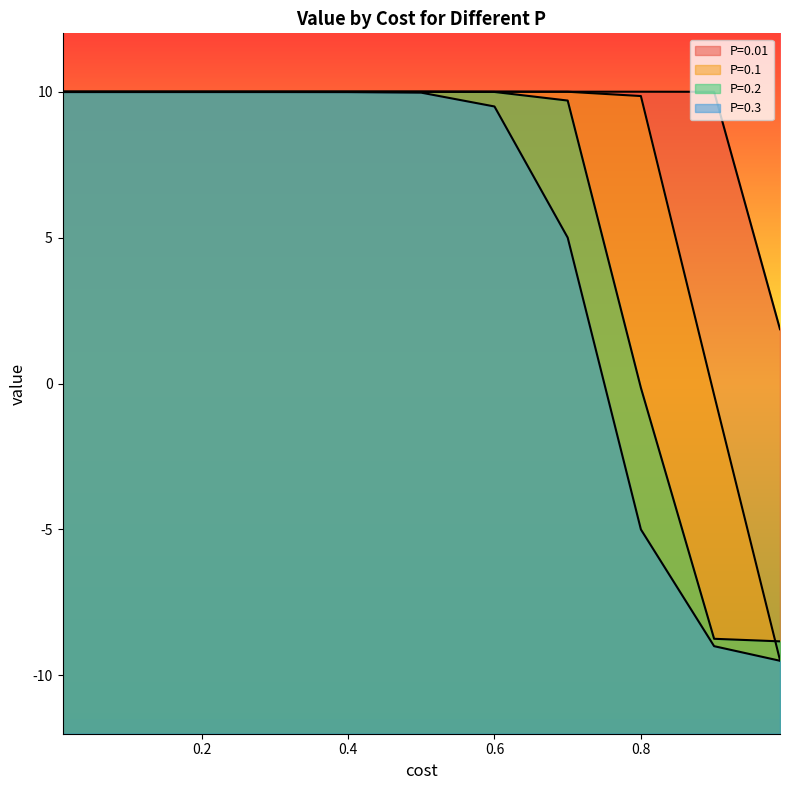

What is the value of the P=0.01 point at the 1st from the left?

10.0